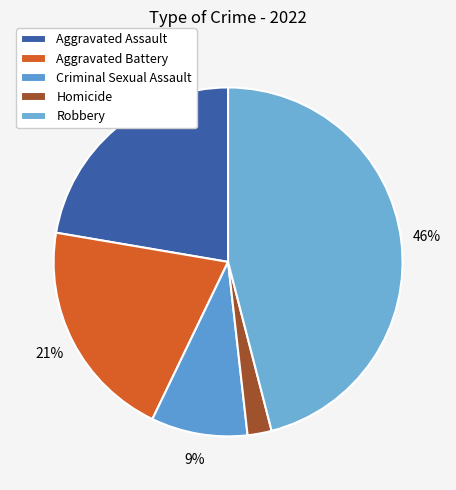

Which category has the smallest portion of the pie?

Homicide